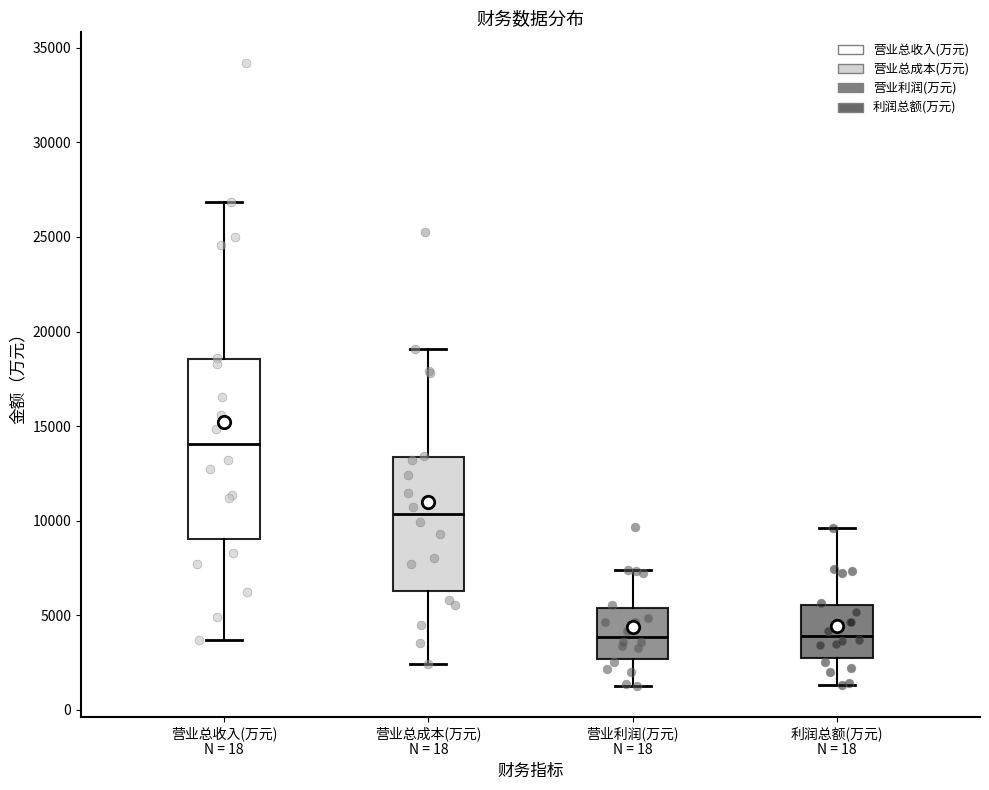

Reading left to right, read every box against the y-axis: the position of its median line, the range the box covers, and the ends of its whiskers. The values are not printed on the chart, so give them approximately, as read against the axis.

营业总收入(万元) N = 18: median 14000, box 9000 to 18500, whiskers 3500 to 27000
营业总成本(万元) N = 18: median 10500, box 6500 to 13500, whiskers 2500 to 19000
营业利润(万元) N = 18: median 4000, box 2500 to 5500, whiskers 1500 to 7500
利润总额(万元) N = 18: median 4000, box 2500 to 5500, whiskers 1500 to 9500